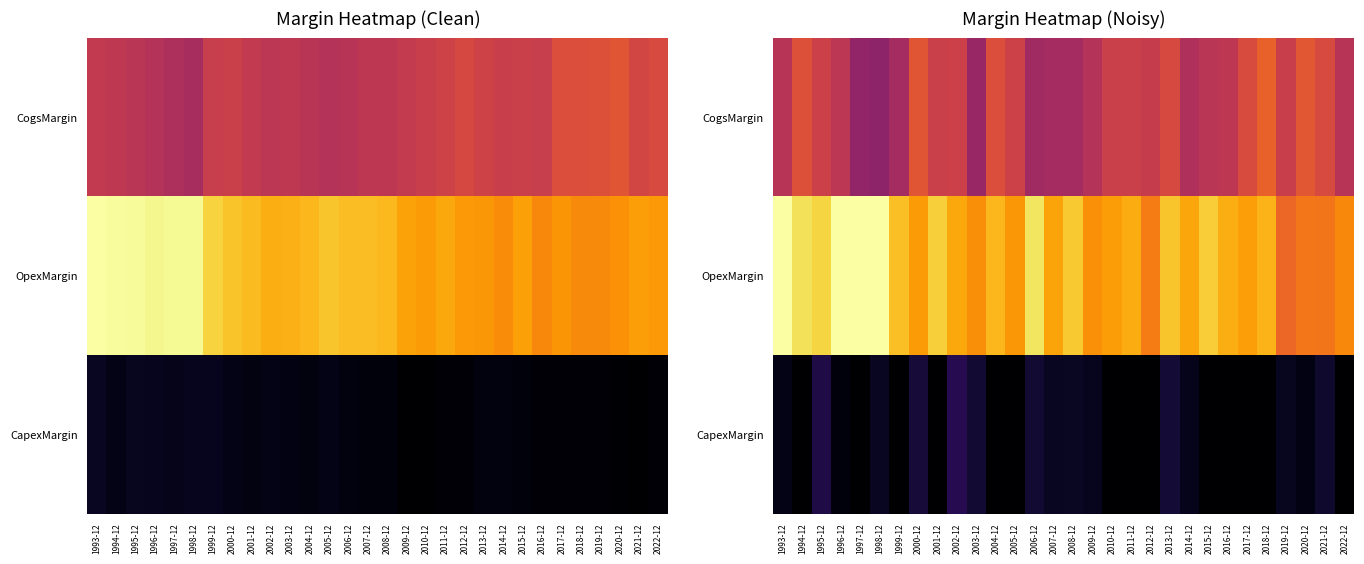

True or false: CogsMargin has a value of 0.5 at 1994-12.

False